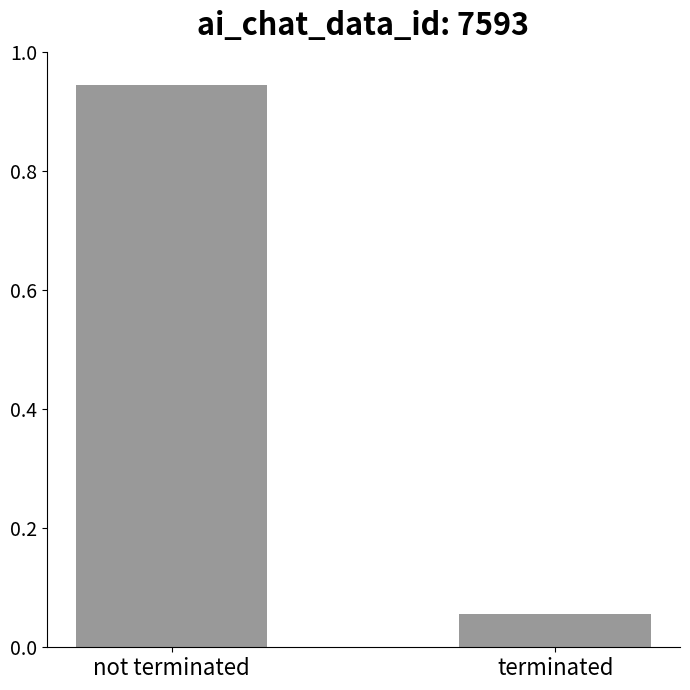

Which category has the highest value across all series?

not terminated